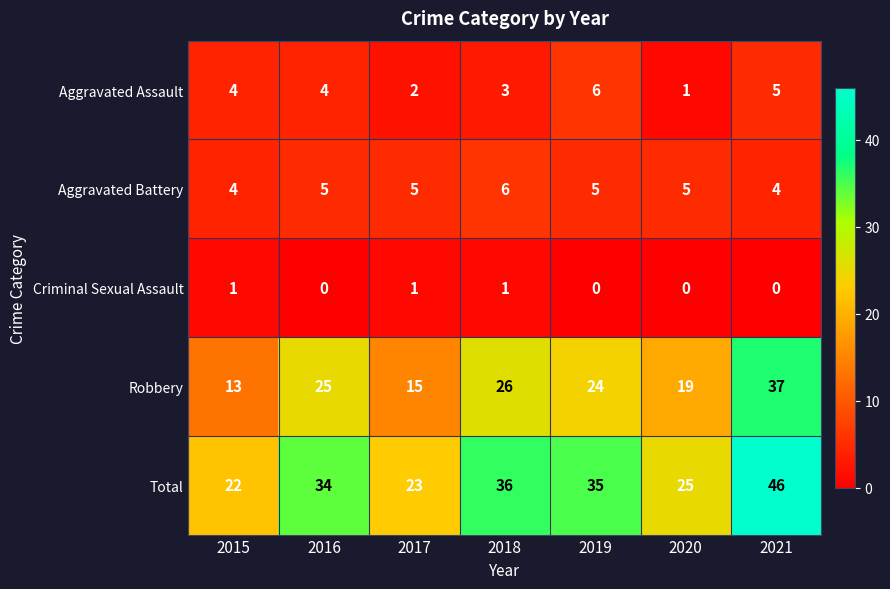

The value of Total at 2020 is 42. True or false?

False